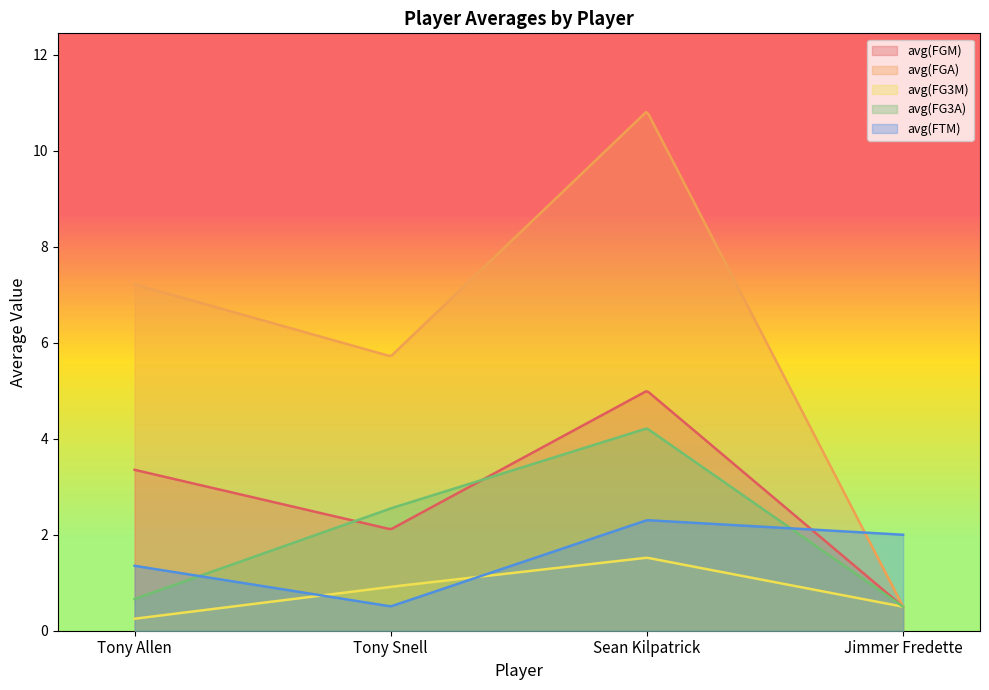

True or false: avg(FG3M) and avg(FGM) intersect in this chart.

False